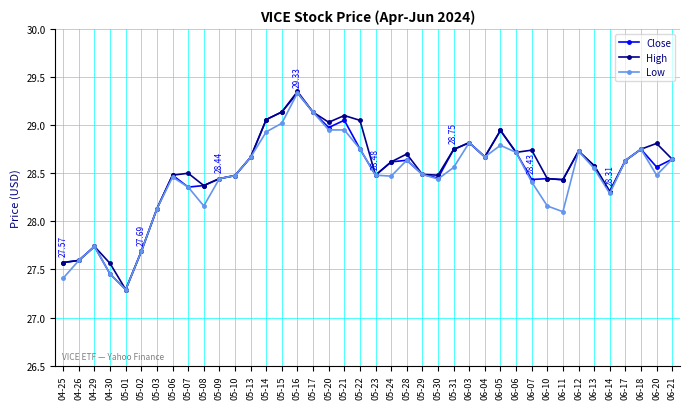

At how many categories does at least one series exceed 27?

40